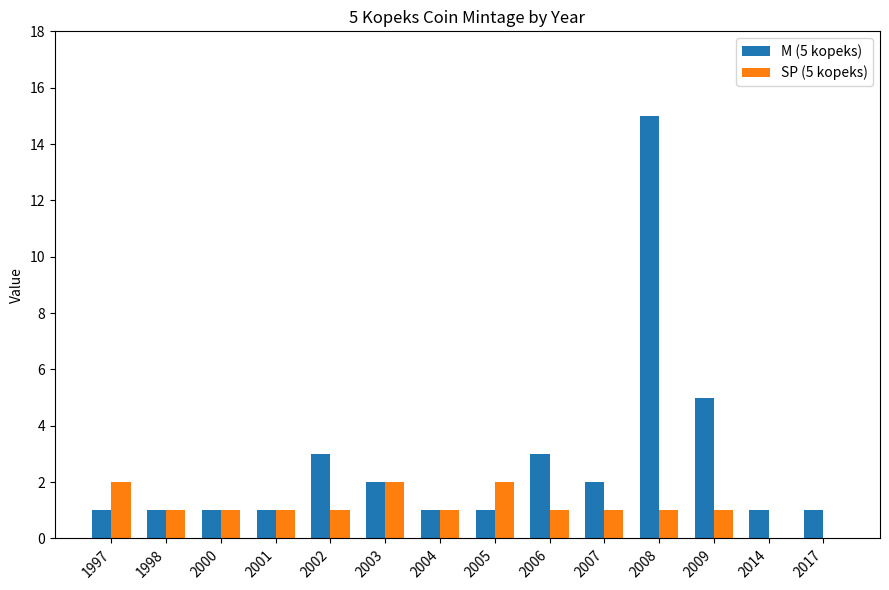

What is the maximum value shown in the chart?

15